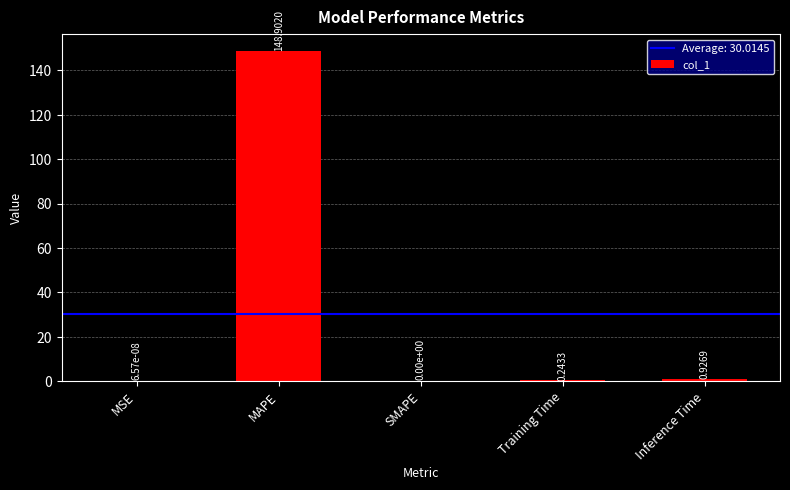

Where is the data nearest to the value 74?

Inference Time